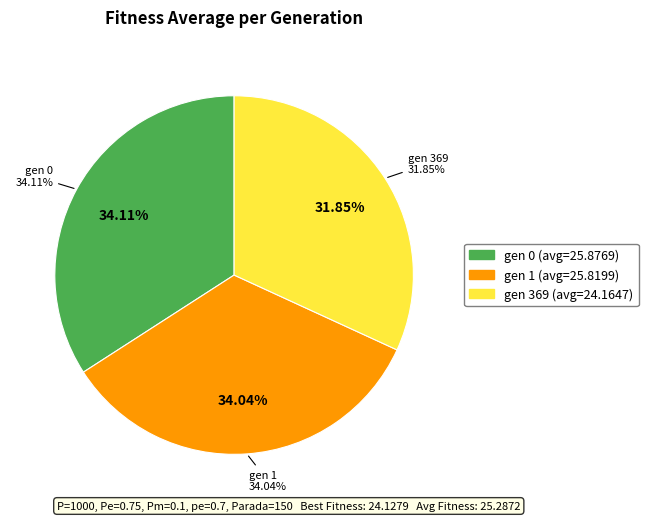

What is the smallest slice in the pie chart?

gen 369